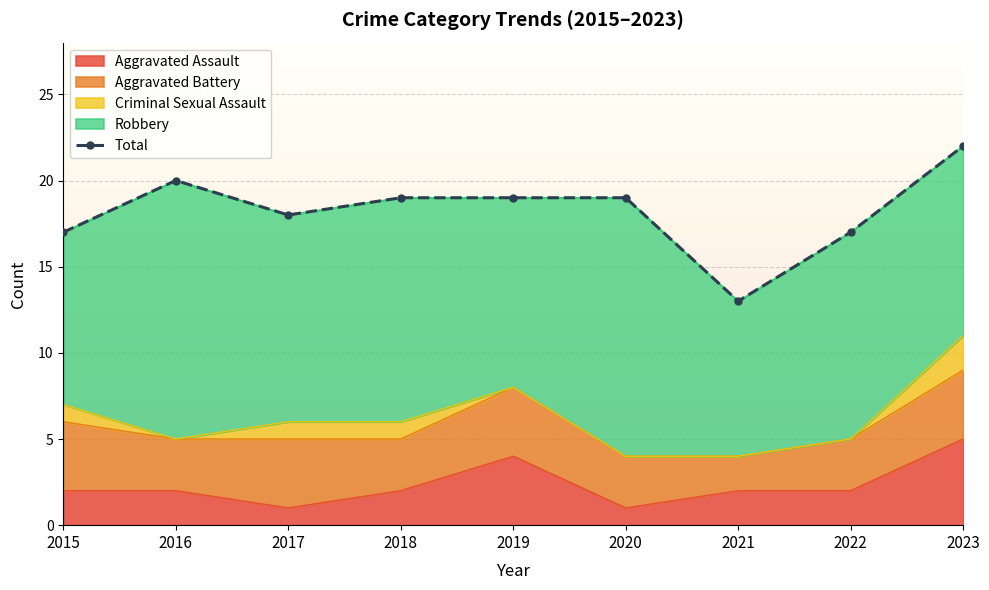

Count the values in the range 17 to 19.

6